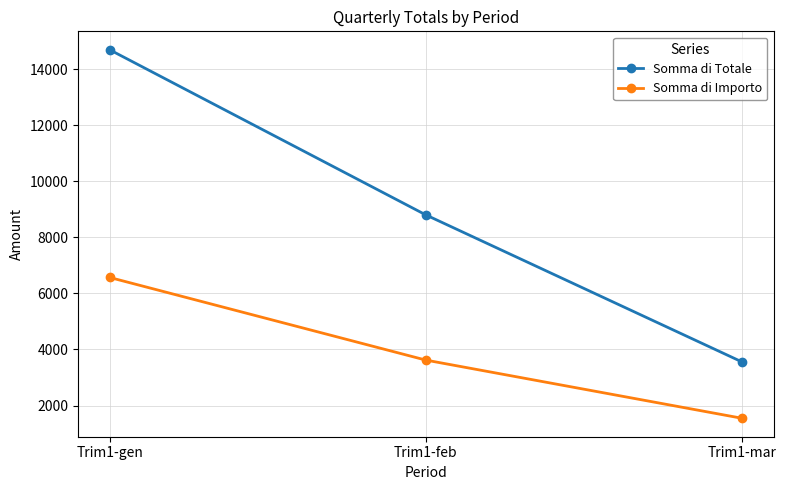

Read the Somma di Importo value at Trim1-gen, to the nearest 10.

6570